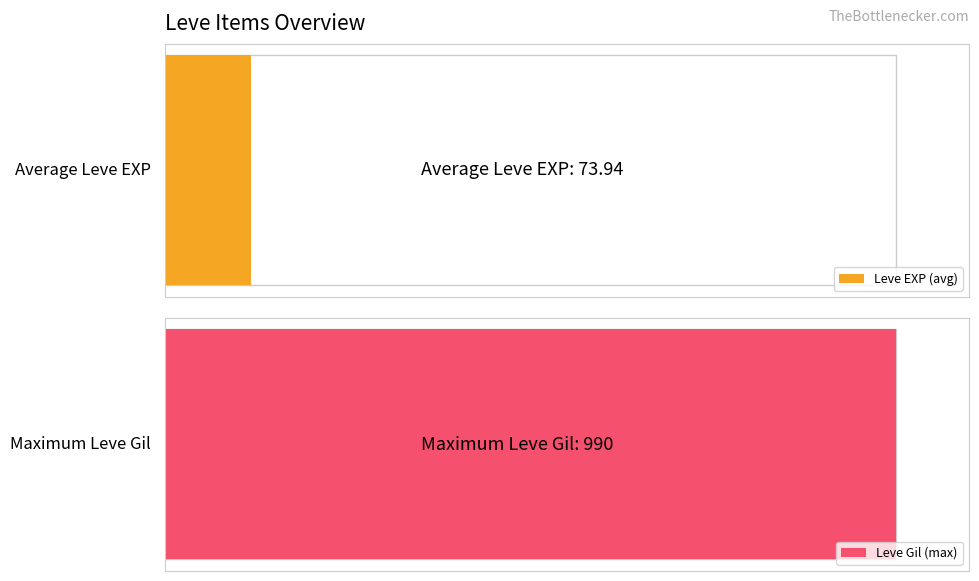

Are the bars horizontal?

Yes